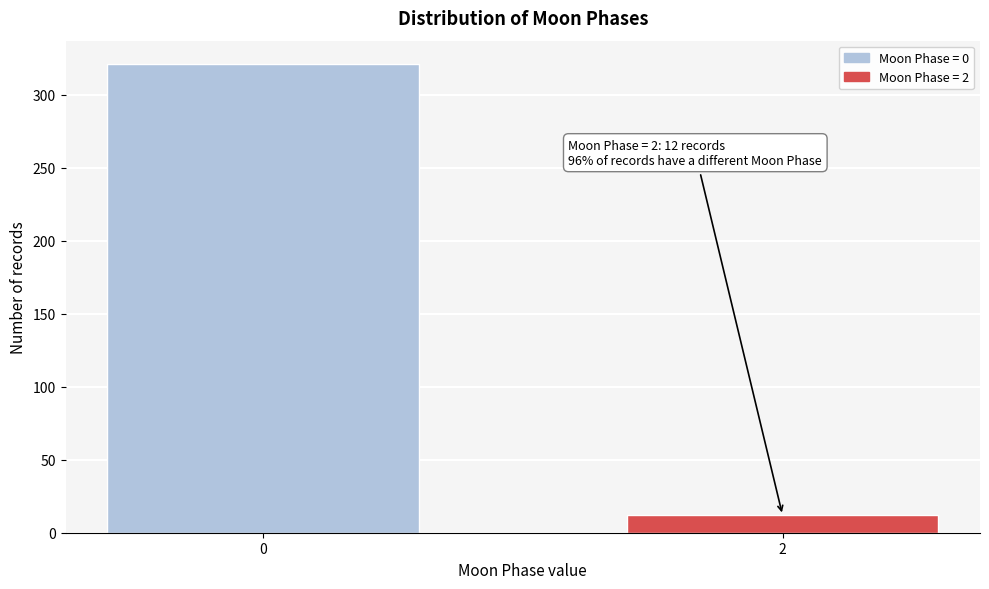

Reading left to right, extract all data points from this chart.

321	12